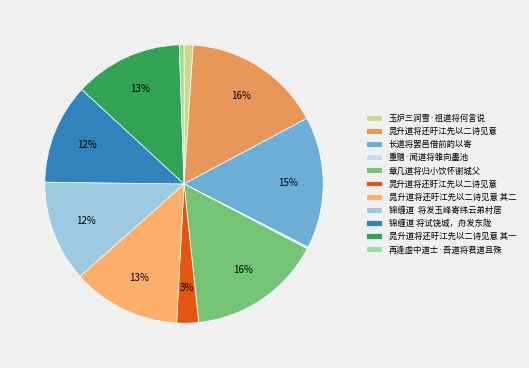

What is the ratio of the value at 长道将罢邑借前韵以寄 to the value at 再逢虚中道士·吾道将君道且殊?

27.8